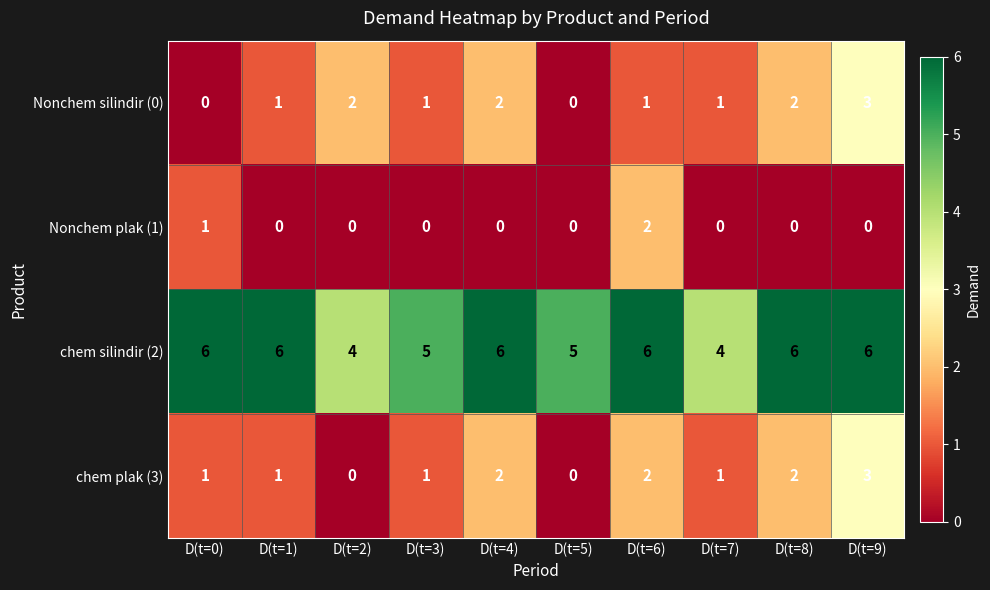

What is the total value across all series at D(t=1)?

8